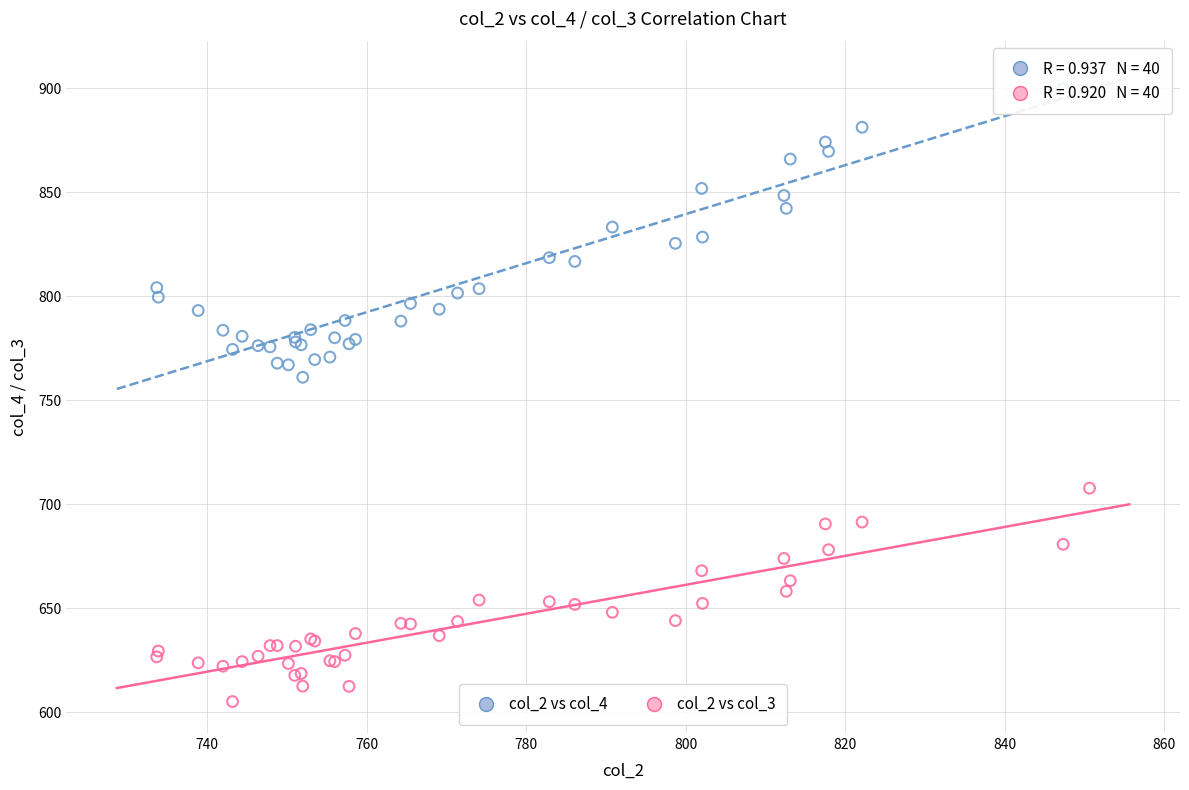

Across all series, what Y value is closest to 756?

761.1